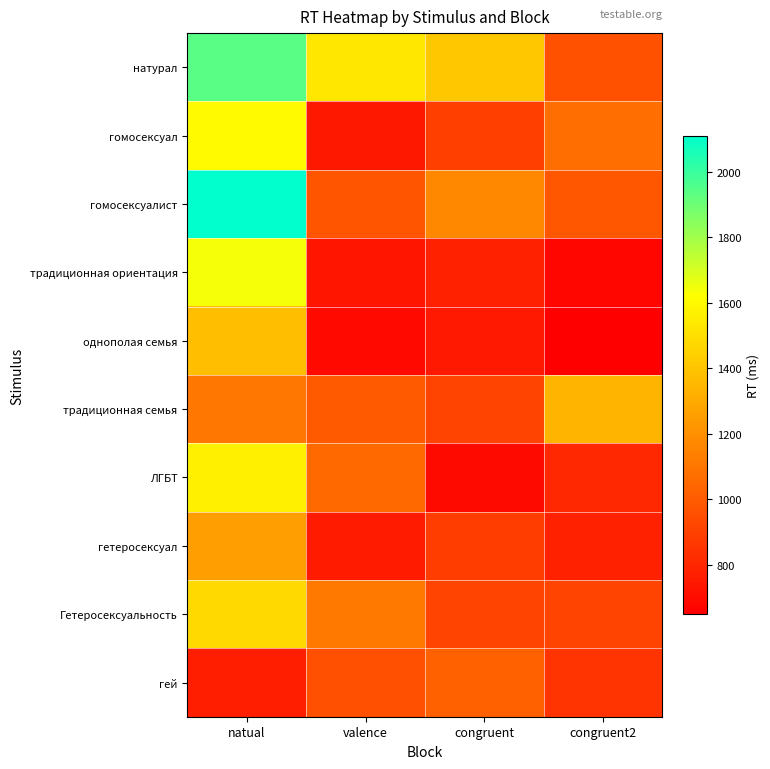

What is the greatest value displayed?

2109